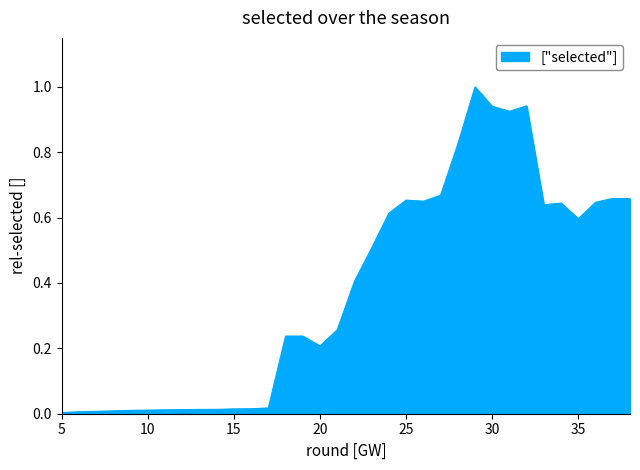

What is the difference between the maximum and minimum values?

1.0